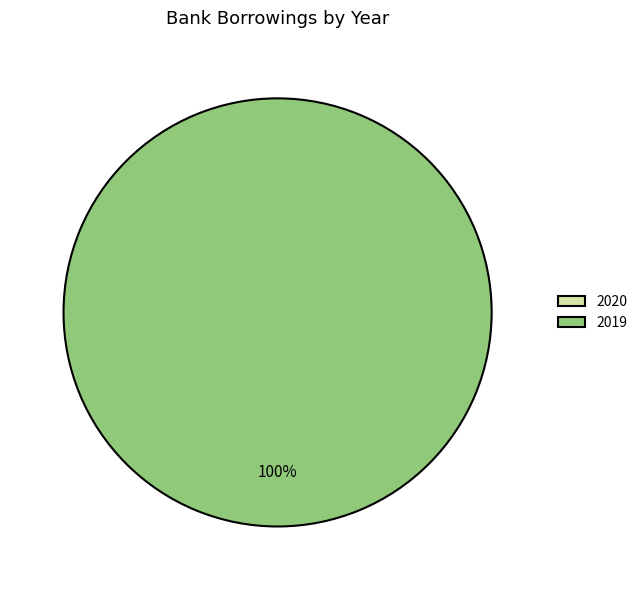

To the nearest percent, what portion does 2019 represent?

100%